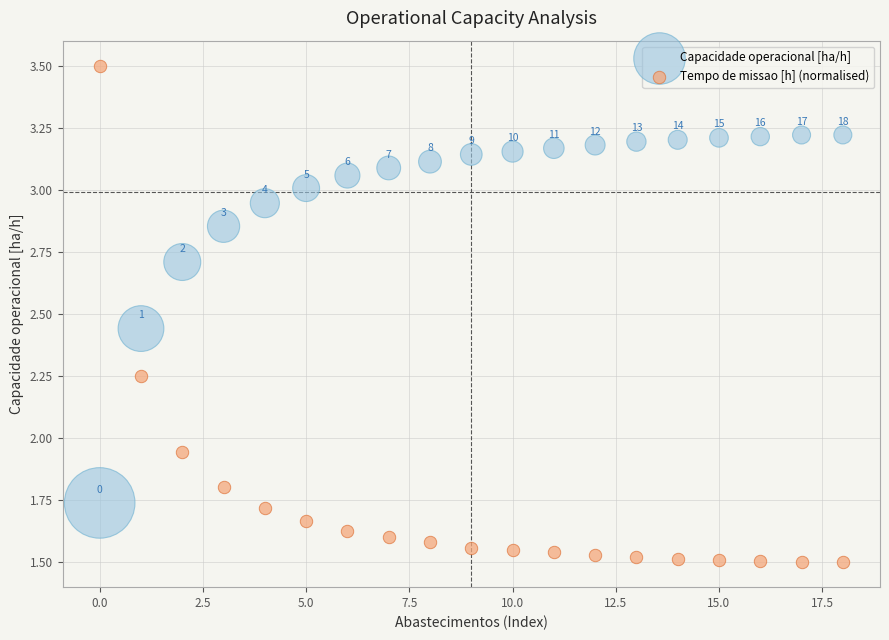

Which series has the widest spread of Y values?

Tempo de missao [h] (normalised)